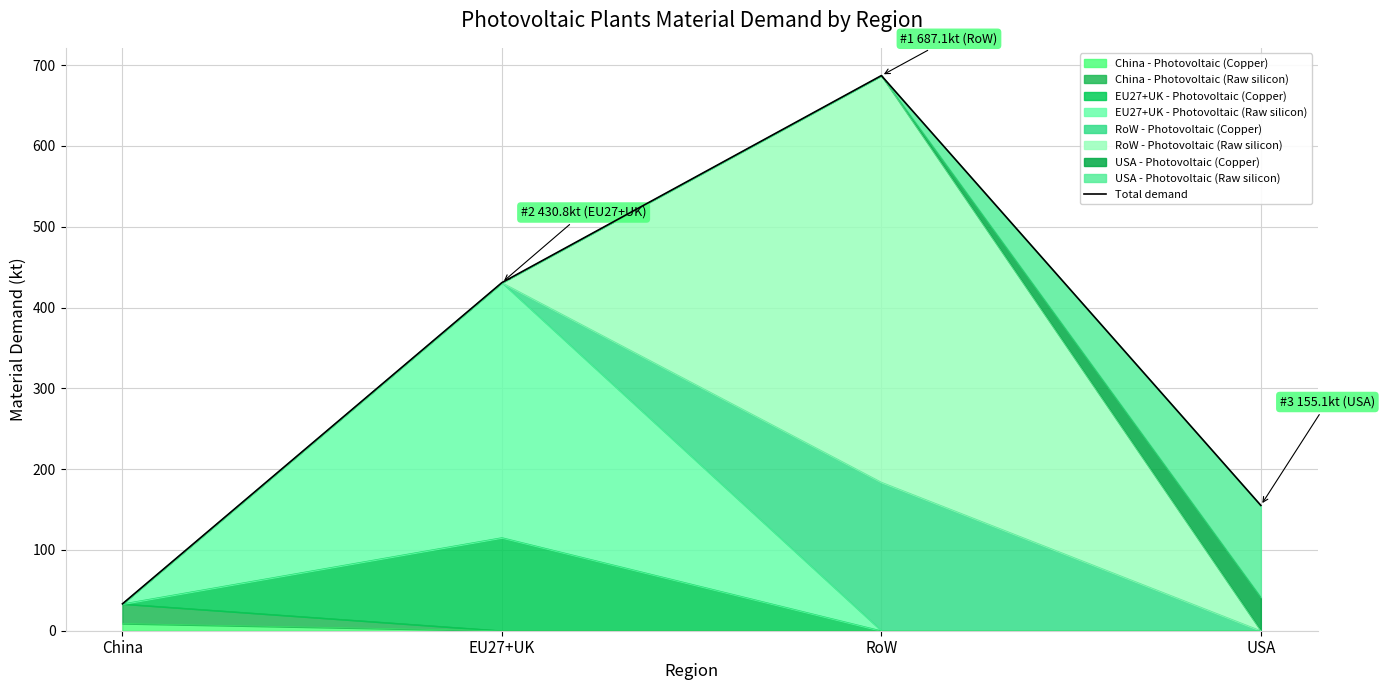

Between China and EU27+UK, which is larger?

EU27+UK